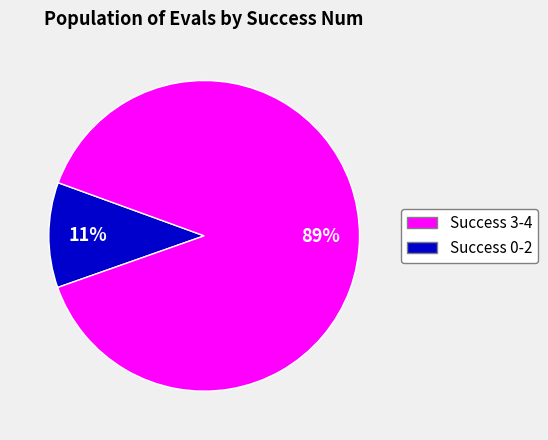

To the nearest percent, what is the difference between the largest and smallest slice percentages?

78%